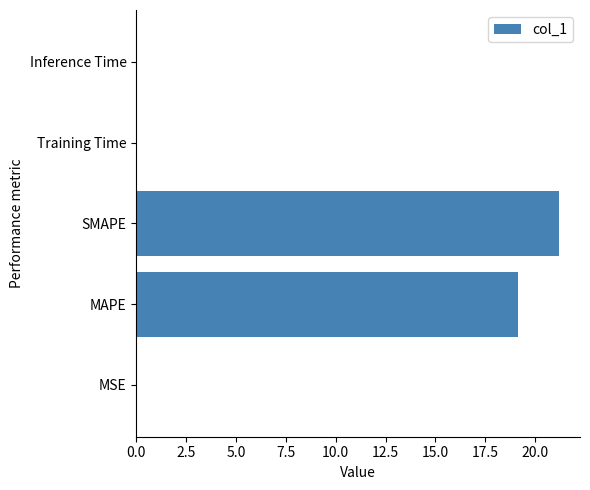

What is the change in value from MAPE to SMAPE?

+2.0